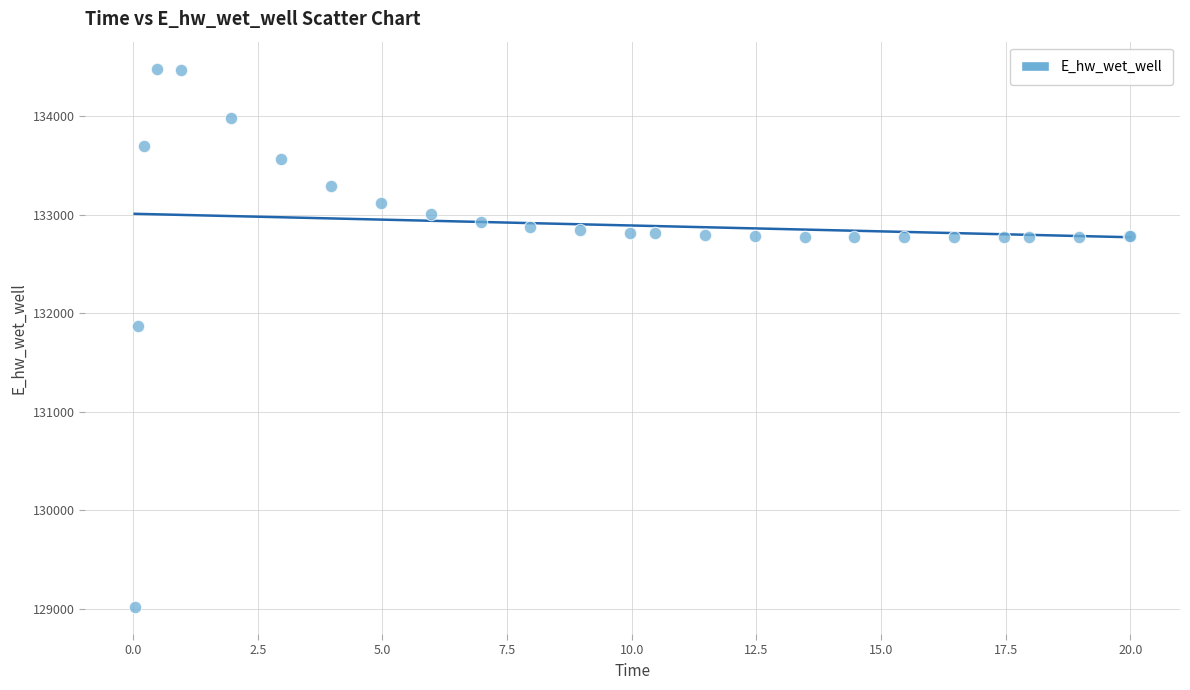

What Y value in the scatter plot is closest to 131748?

131867.0